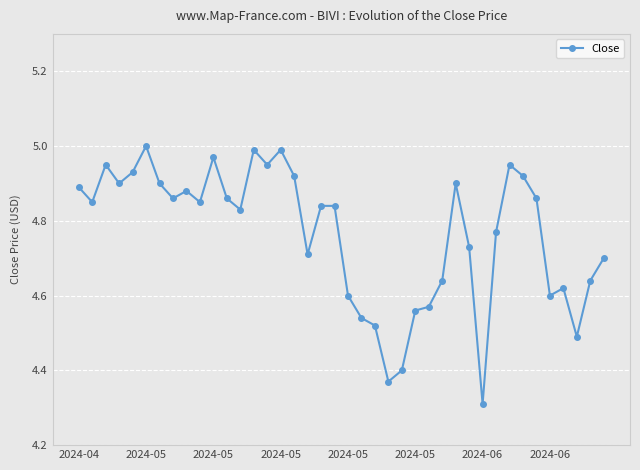

What is the difference between the second highest and minimum values?

0.7